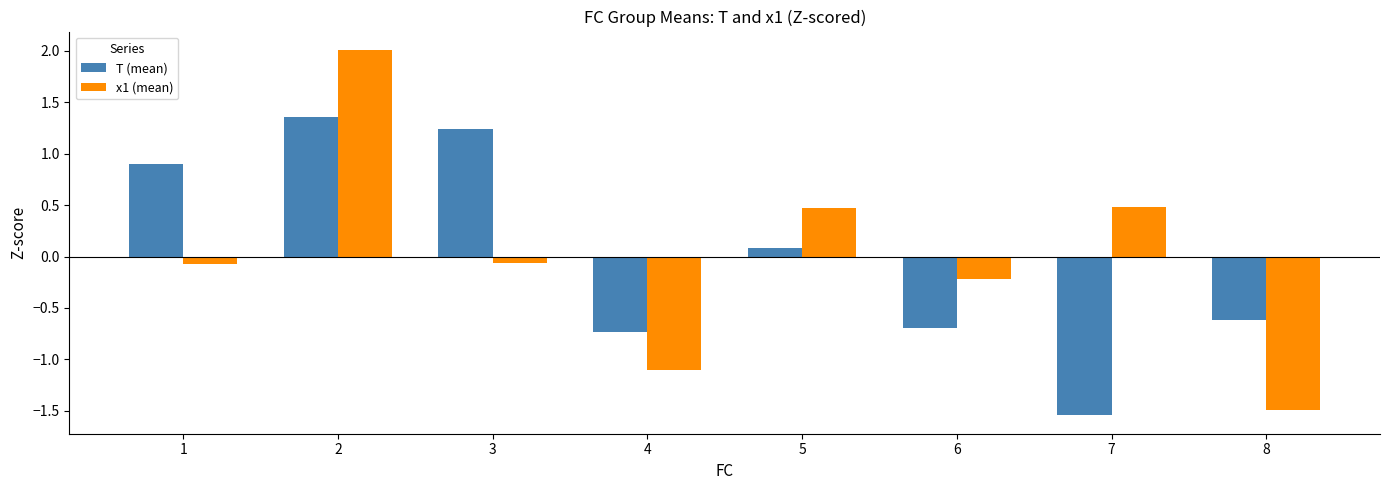

The value of x1 (mean) at 4 is -1.6. True or false?

False